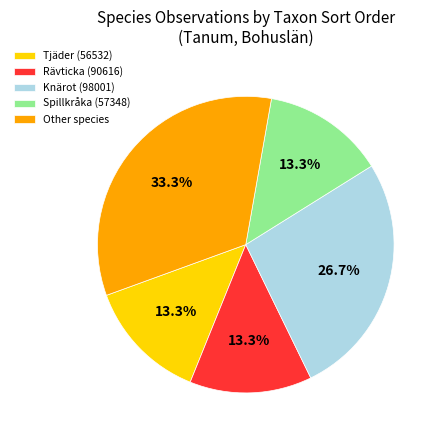

Combined, do Tjäder (56532) and Knärot (98001) account for over 50%?

No